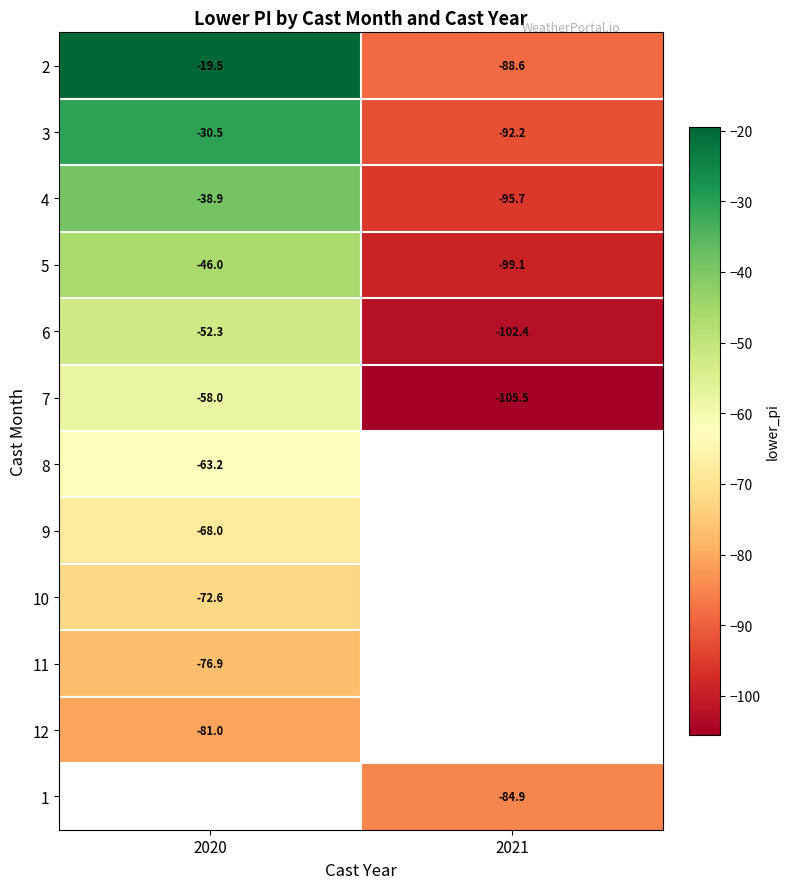

Is the value of 6 at 2020 greater than the value of 4 at 2021?

Yes